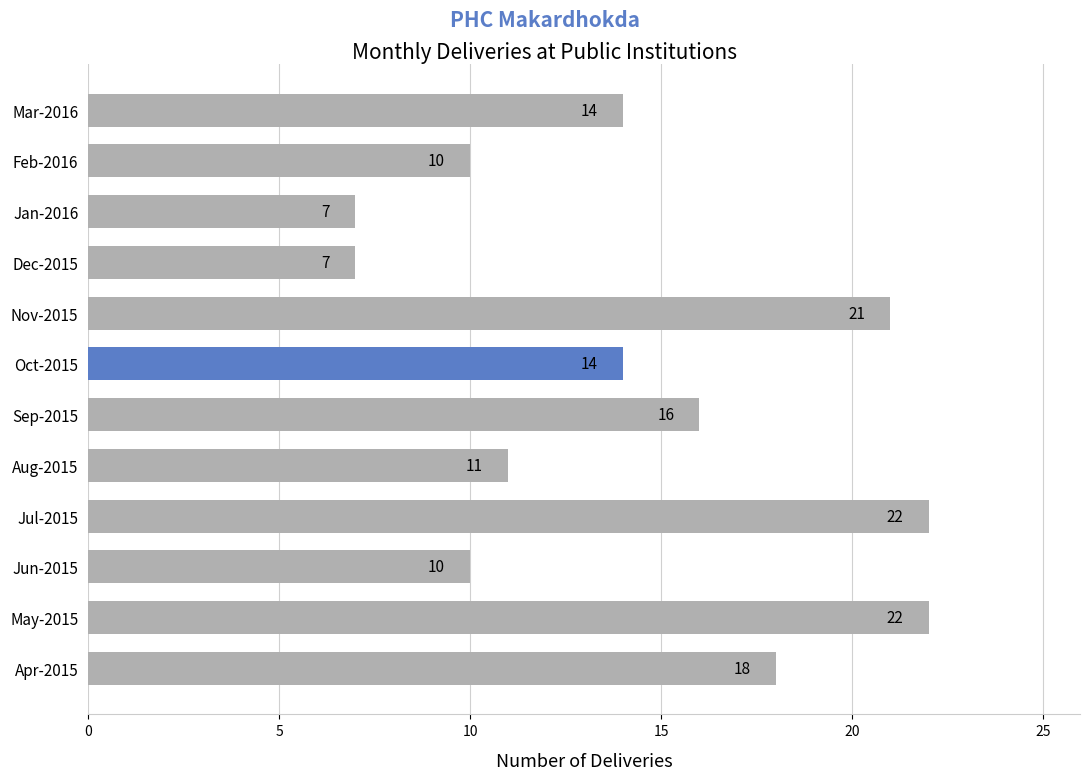

What is the maximum value shown in the chart?

22